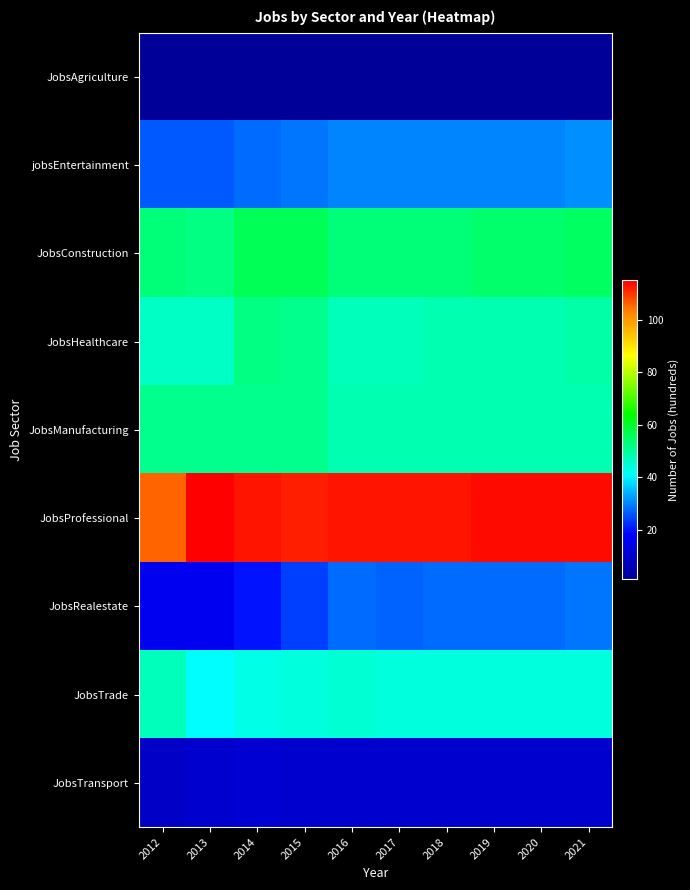

Rank the series by their maximum value, from lowest to highest.

JobsAgriculture, JobsTransport, JobsRealestate, jobsEntertainment, JobsTrade, JobsManufacturing, JobsHealthcare, JobsConstruction, JobsProfessional